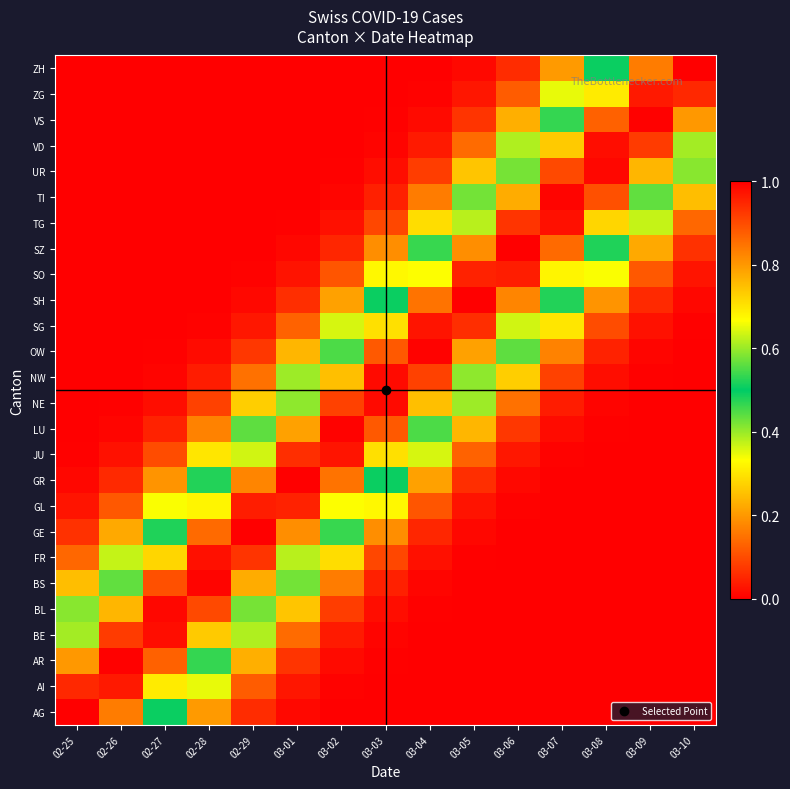

Between 02-26 and 03-03, which is larger?

02-26